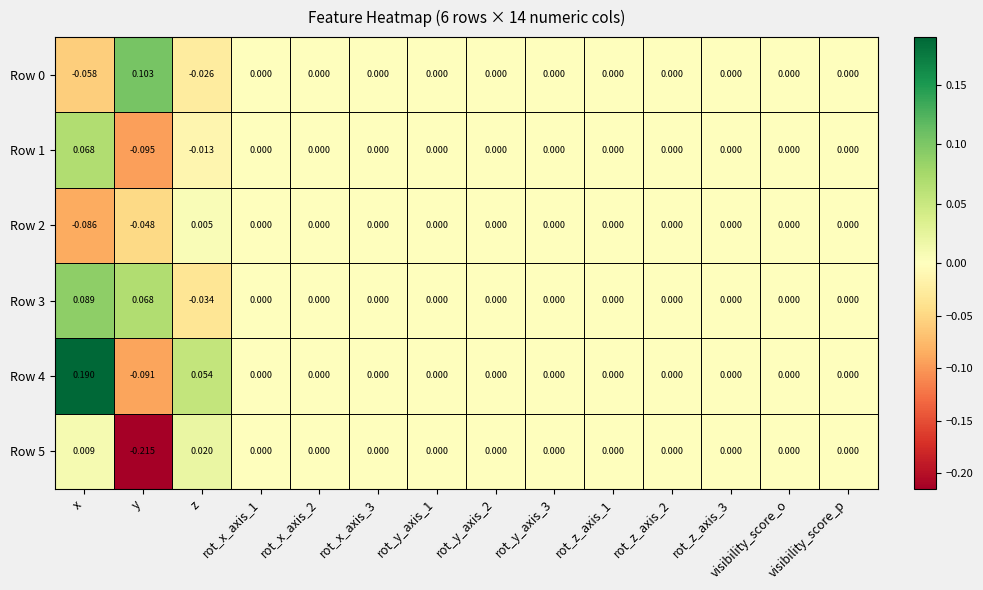

How many values in the Row 2 series are below 0?

2